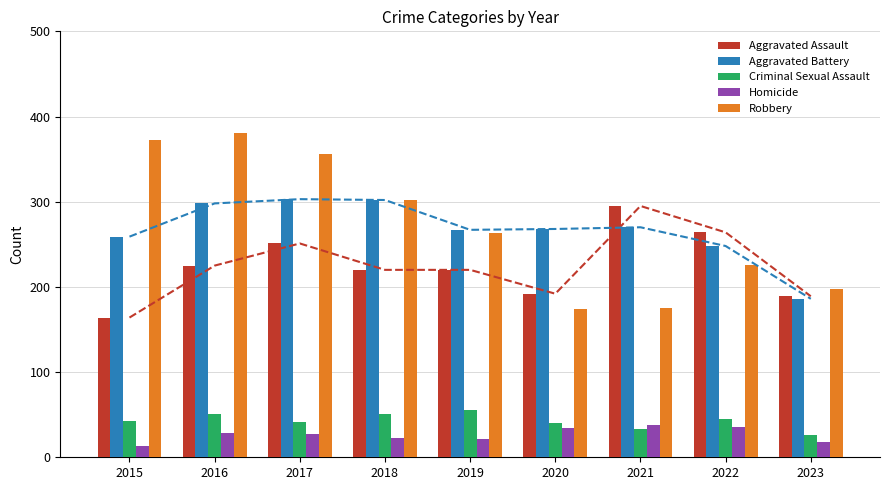

Where is Criminal Sexual Assault nearest to the value 40?

2020